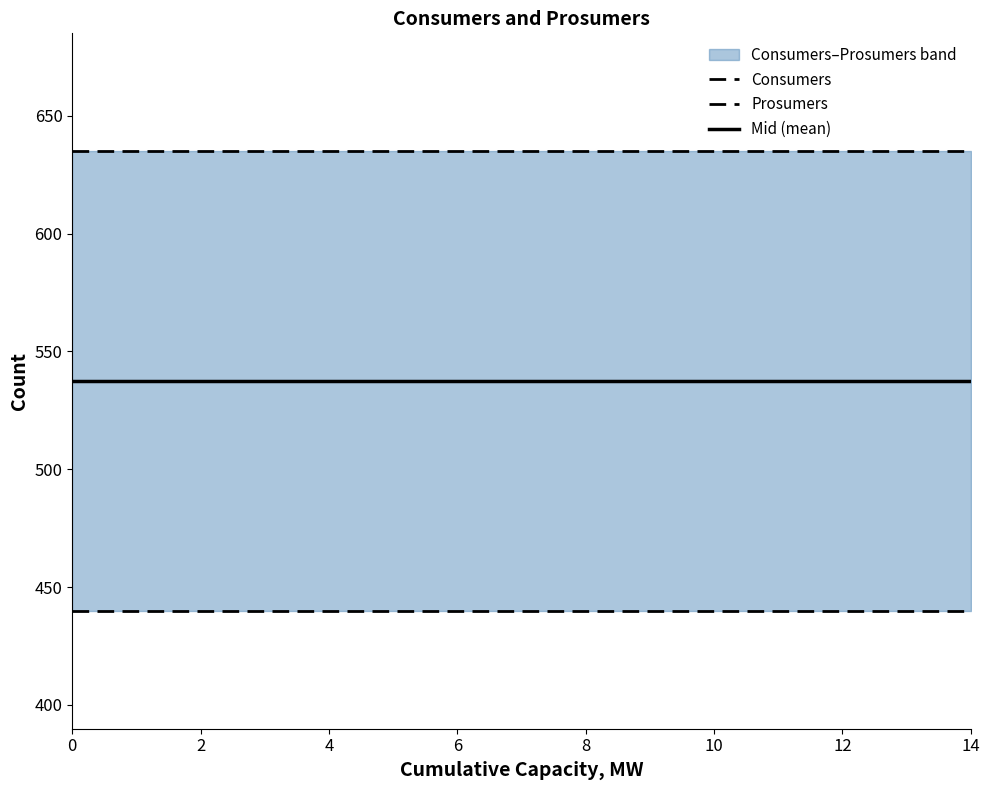

True or false: Consumers has a value of 963.0 at 2.

False